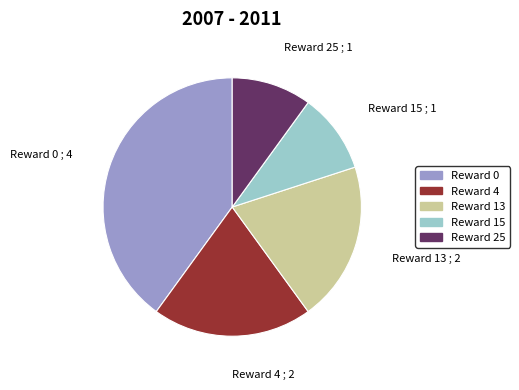

Is there any slice that represents more than half of the pie?

No